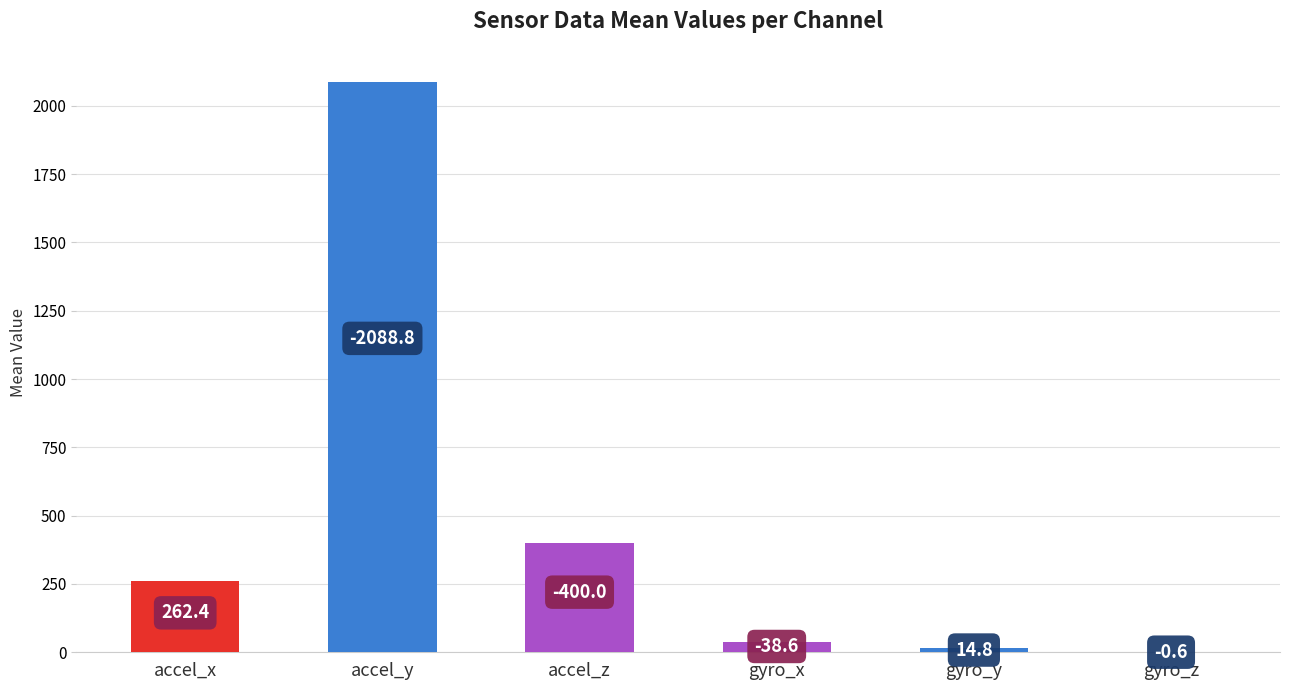

How many series are shown in this chart?

1